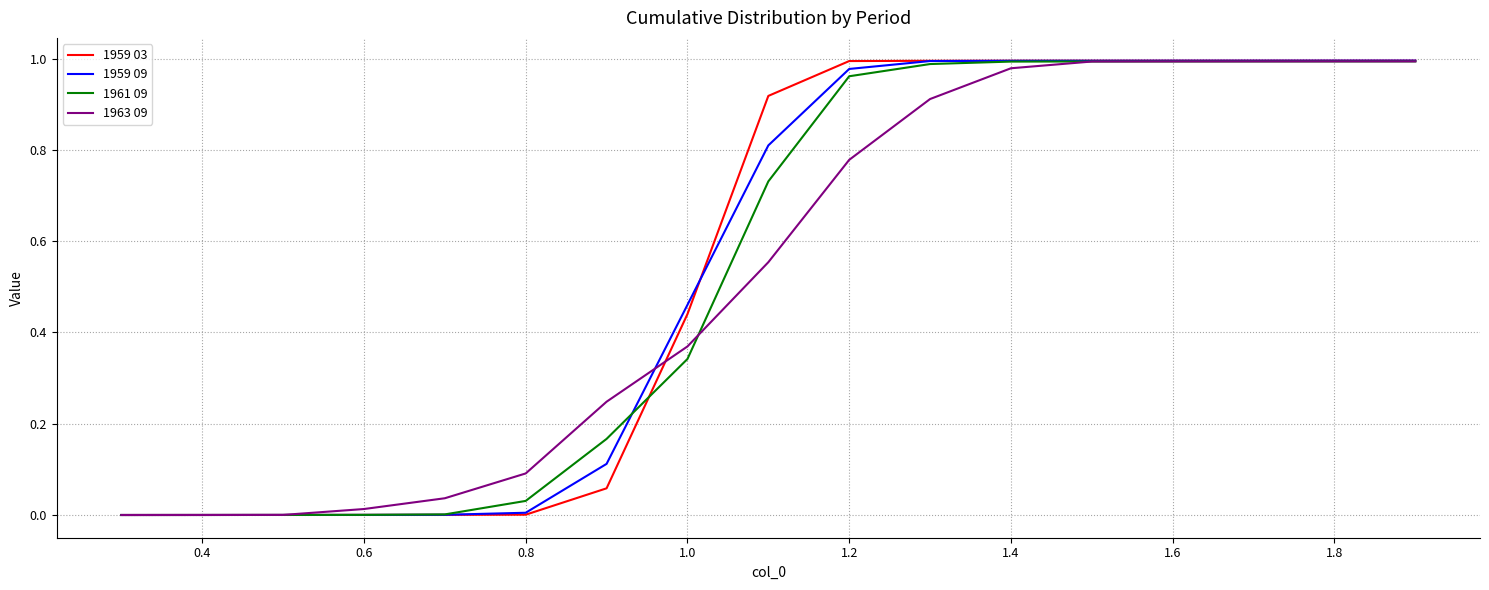

Which series has the largest range (max minus min)?

1959 03